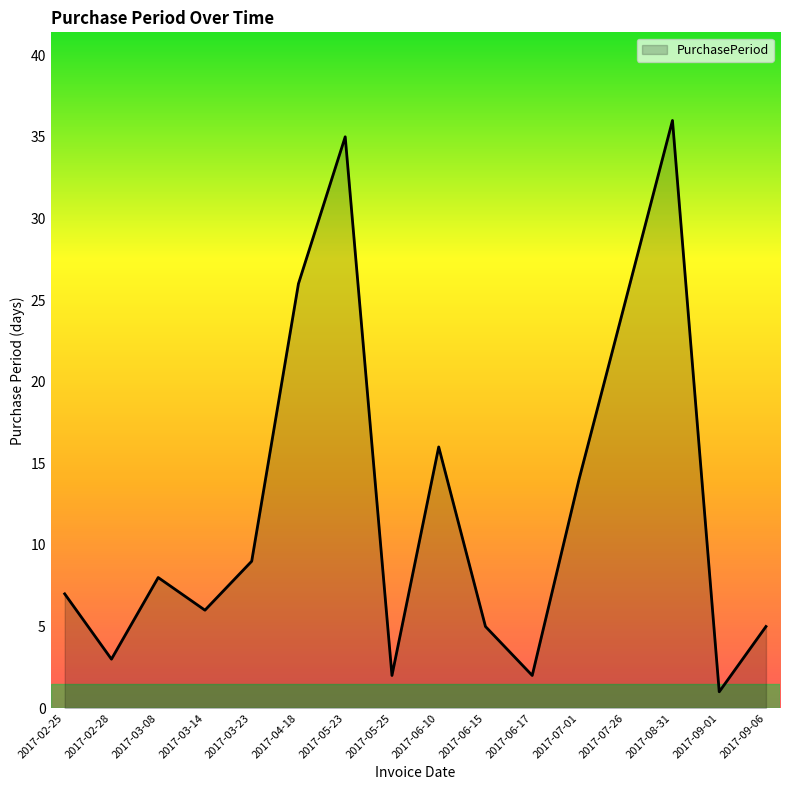

What is the difference between the values at 2017-02-28 and 2017-03-14?

3